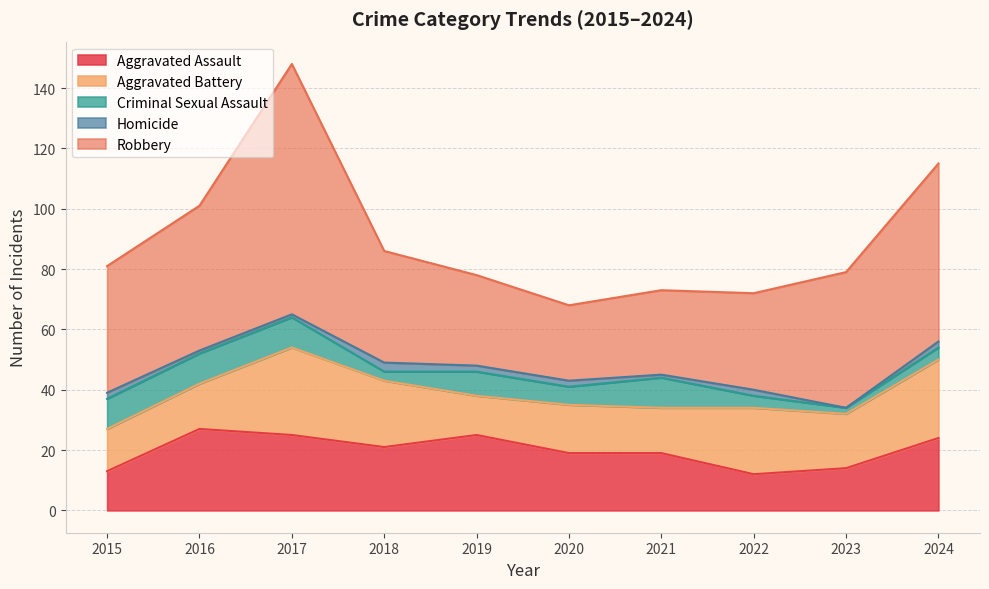

Which series changed the most between 2020 and 2022?

Aggravated Assault